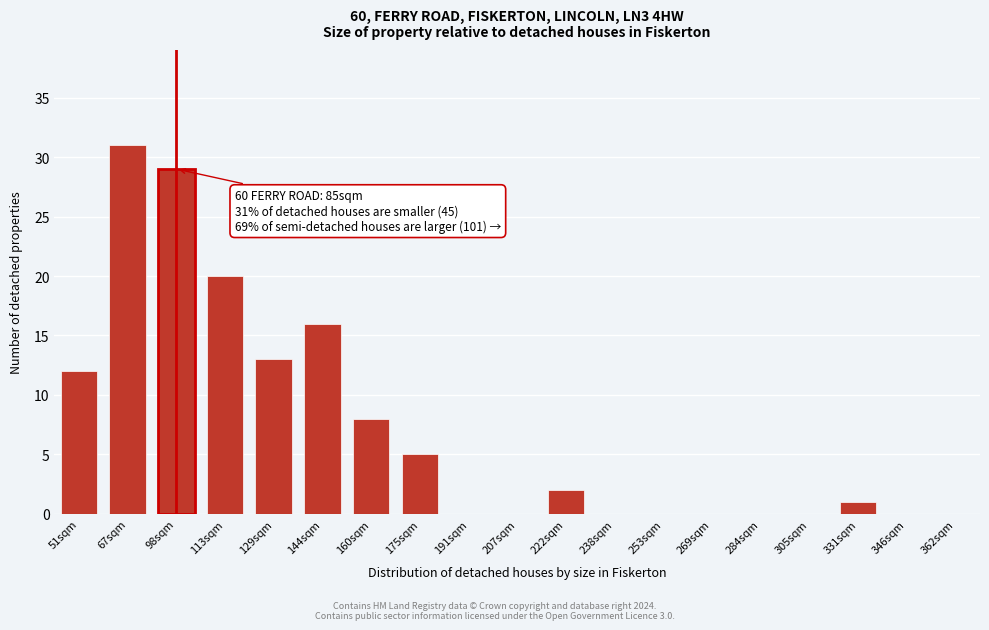

Reading right to left, what are all the values shown in this chart?

362sqm=0	346sqm=0	331sqm=1	305sqm=0	284sqm=0	269sqm=0	253sqm=0	238sqm=0	222sqm=2	207sqm=0	191sqm=0	175sqm=5	160sqm=8	144sqm=16	129sqm=13	113sqm=20	98sqm=29	67sqm=31	51sqm=12